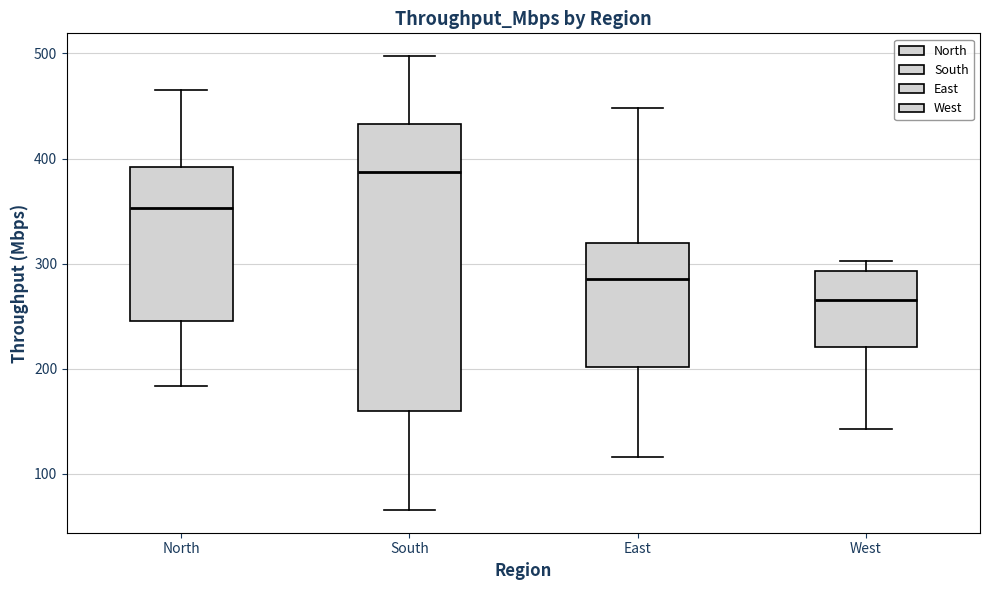

Where is the lower edge of the box for East on the y-axis? The values are not printed on the chart, so give them approximately, as read against the axis.

200